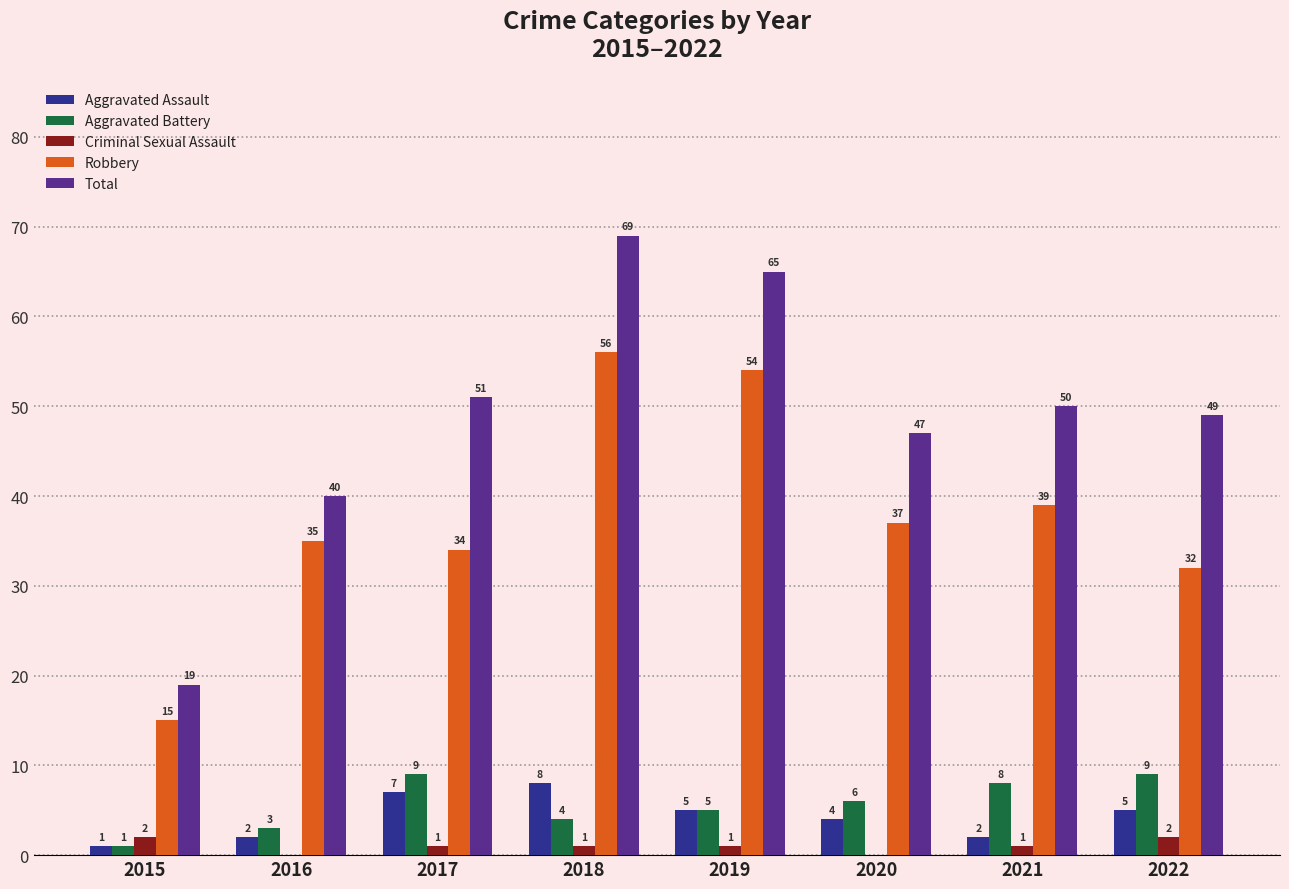

How many distinct data groups are displayed?

5